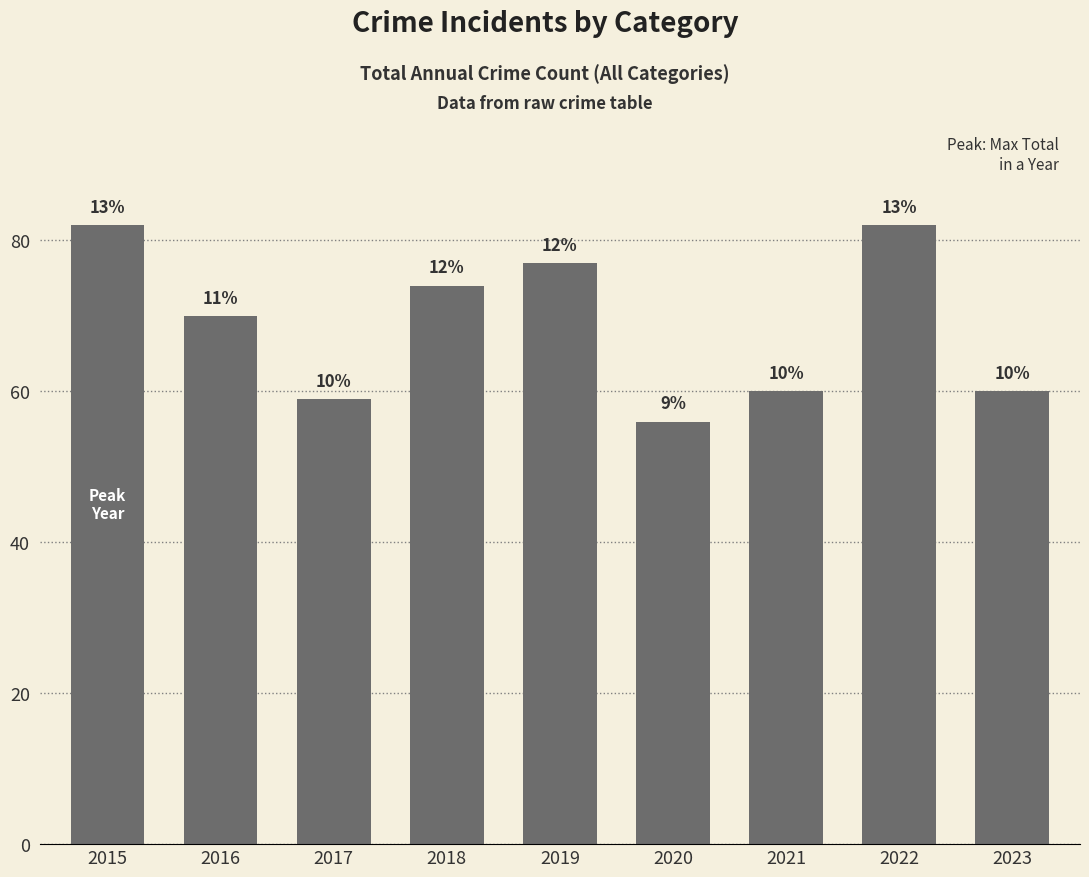

Are the bars horizontal?

No